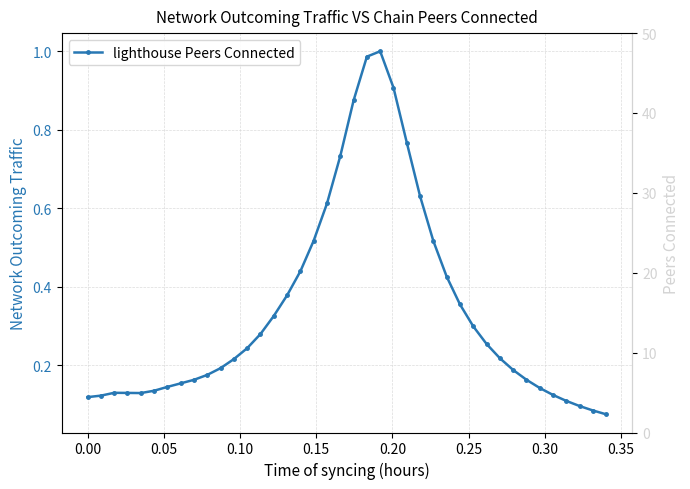

True or false: there are more than 0 points higher than both neighbors.

True